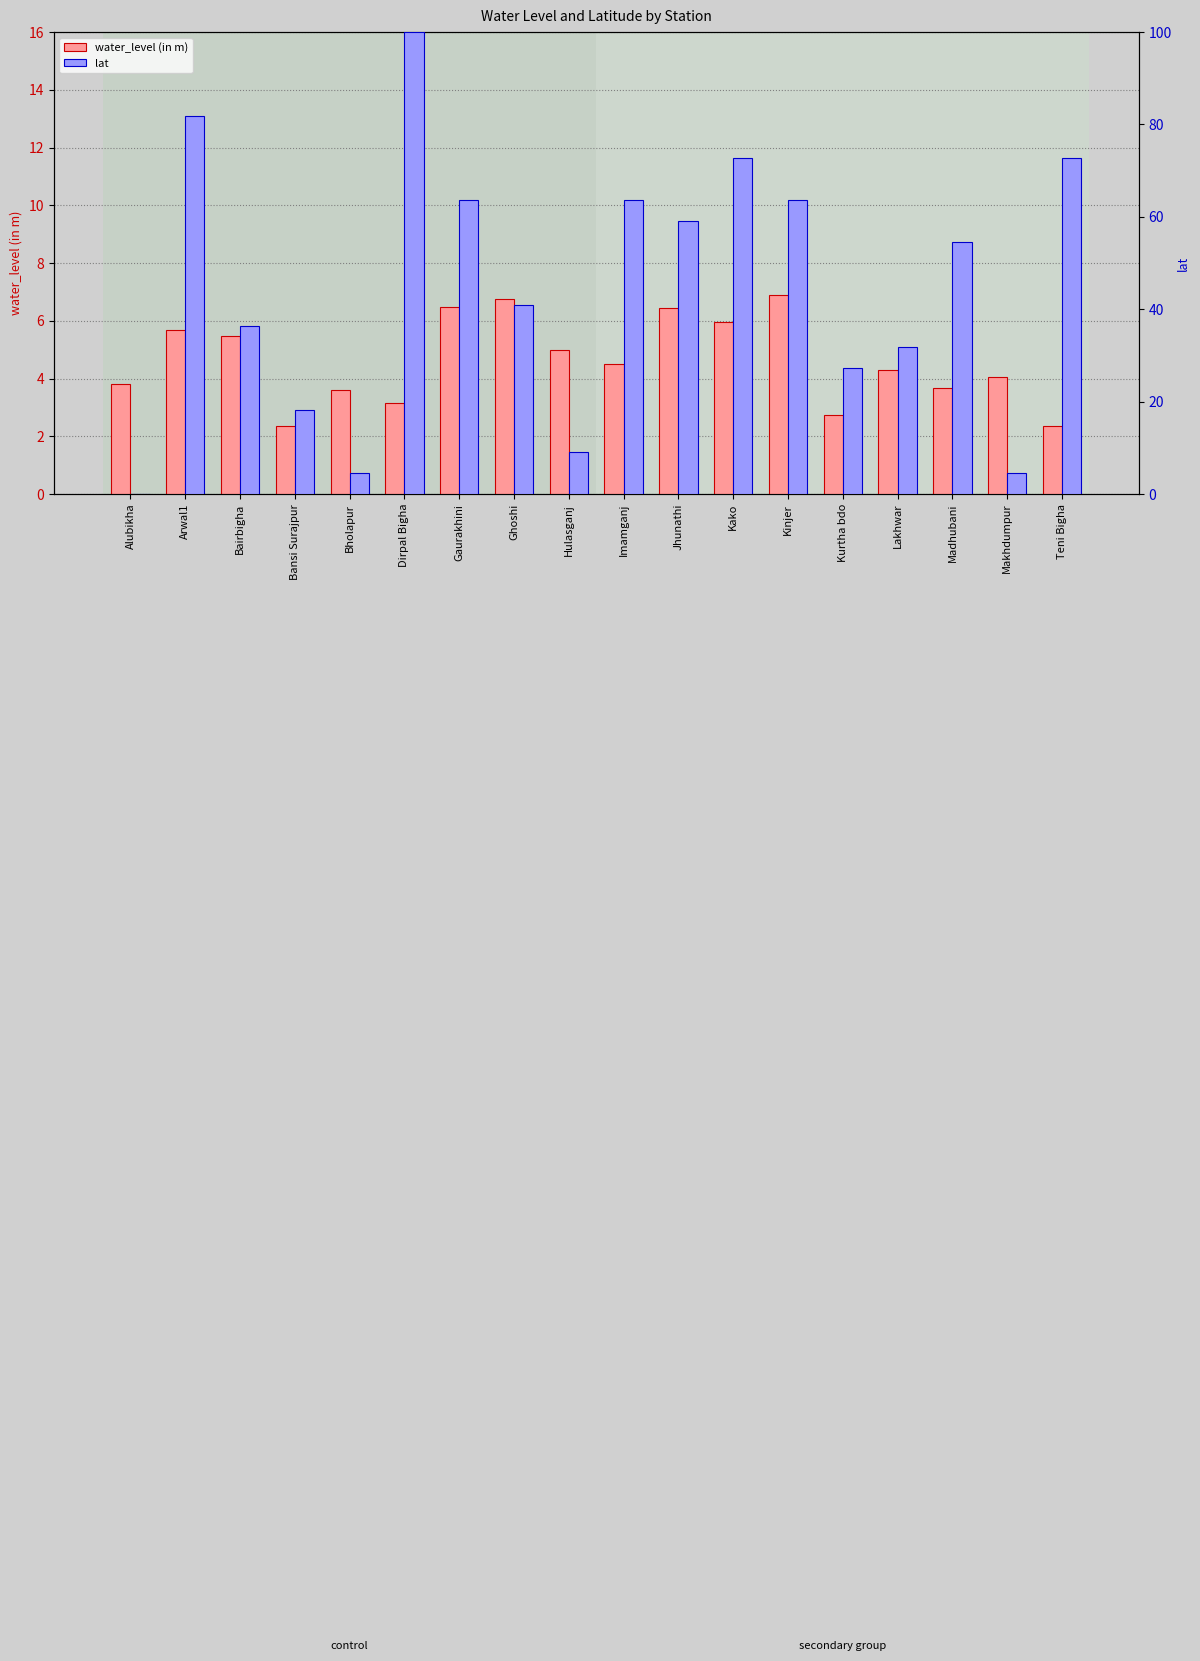

Reading right to left, extract all data points from this chart.

water_level (in m): Teni Bigha=2.4	Makhdumpur=4.1	Madhubani=3.7	Lakhwar=4.3	Kurtha bdo=2.7	Kinjer=6.9	Kako=6.0	Jhunathi=6.4	Imamganj=4.5	Hulasganj=5.0	Ghoshi=6.8	Gaurakhini=6.5	Dirpal Bigha=3.1	Bholapur=3.6	Bansi Surajpur=2.4	Bairbigha=5.5	Arwal1=5.7	Alubikha=3.8
lat: Teni Bigha=72.7	Makhdumpur=4.5	Madhubani=54.5	Lakhwar=31.8	Kurtha bdo=27.3	Kinjer=63.6	Kako=72.7	Jhunathi=59.1	Imamganj=63.6	Hulasganj=9.1	Ghoshi=40.9	Gaurakhini=63.6	Dirpal Bigha=100.0	Bholapur=4.5	Bansi Surajpur=18.2	Bairbigha=36.4	Arwal1=81.8	Alubikha=0.0